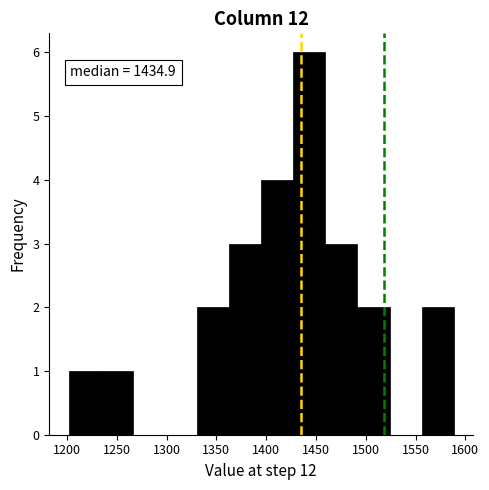

Over which range of the x-axis is the bar tallest?

1425 to 1460